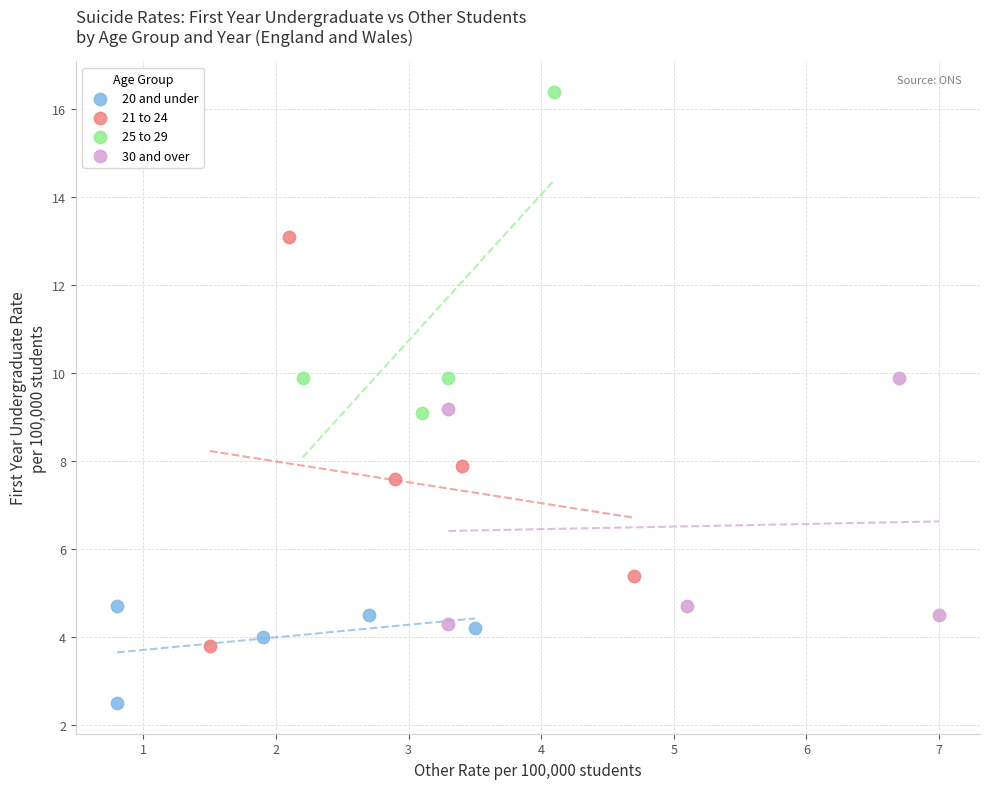

Which series contains the highest Y value?

25 to 29